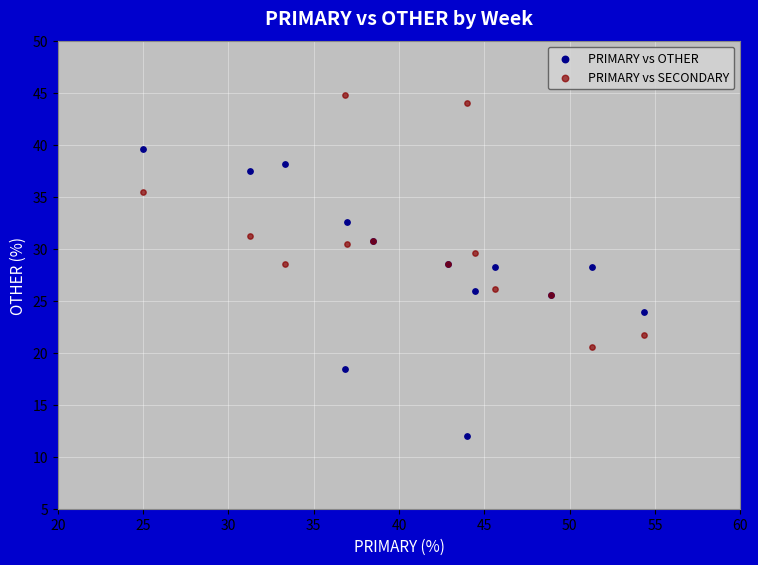

Which series has the widest spread of Y values?

PRIMARY vs OTHER